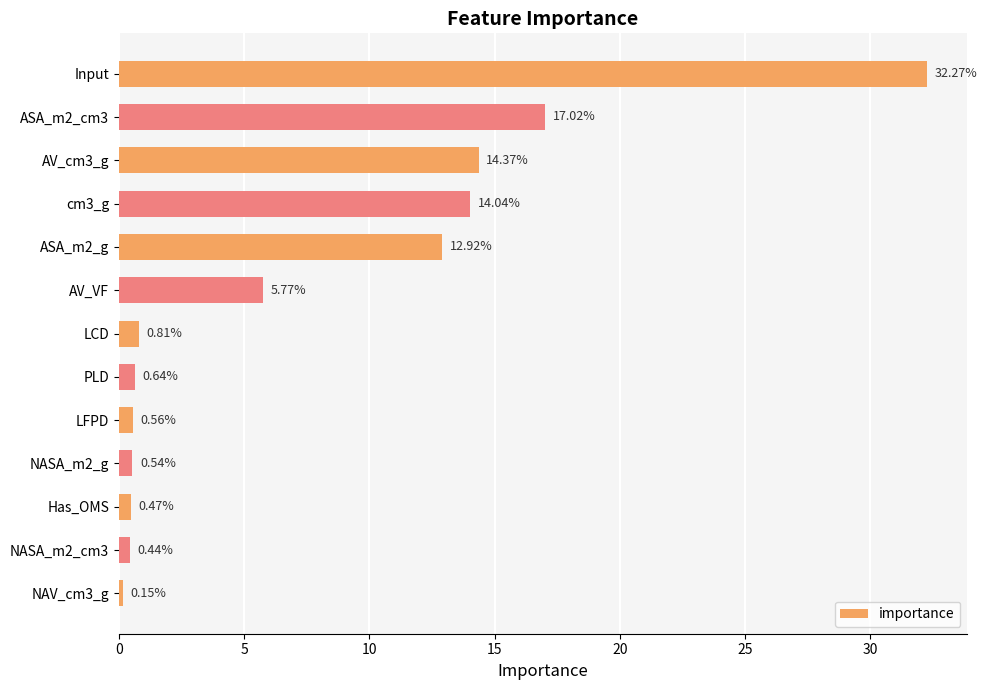

What is the maximum value shown in the chart?

32.3